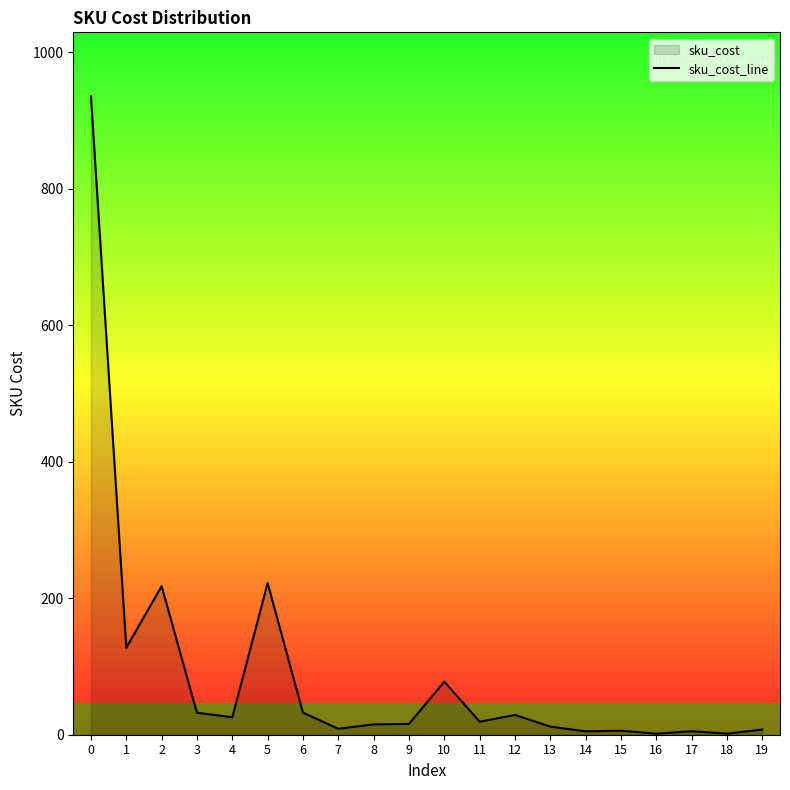

Approximately how many times larger is the value at 19 compared to 17?

1.5